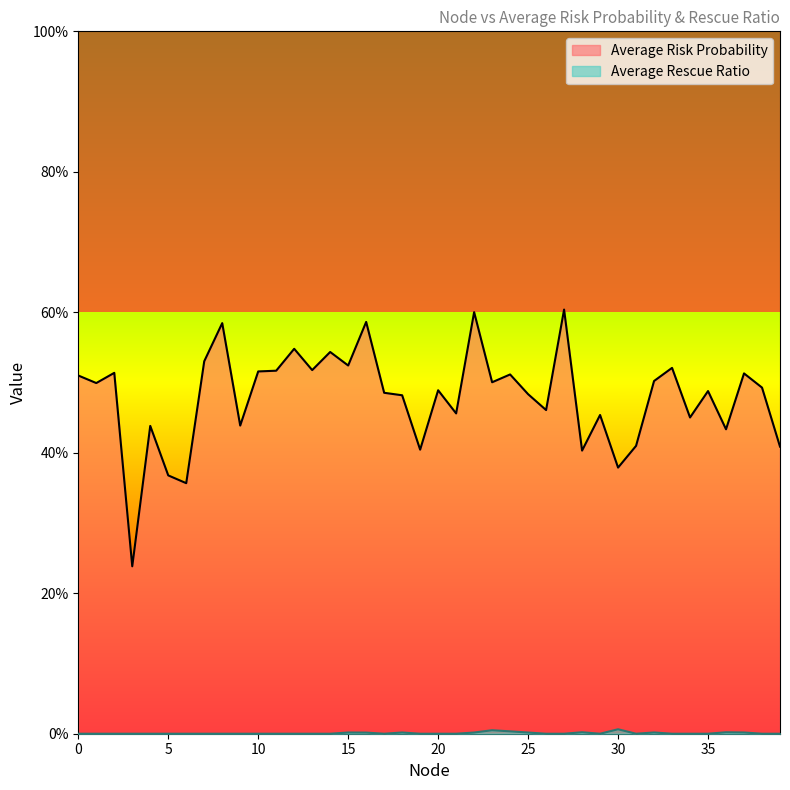

True or false: Average Risk Probability and Average Rescue Ratio intersect in this chart.

False